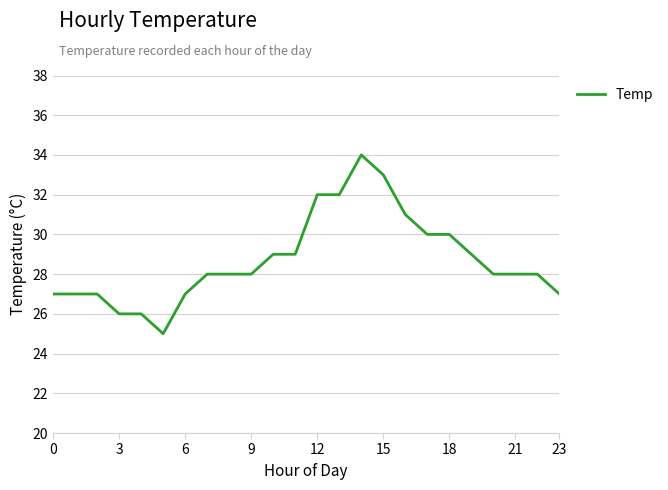

What is the difference between the maximum and minimum values?

9